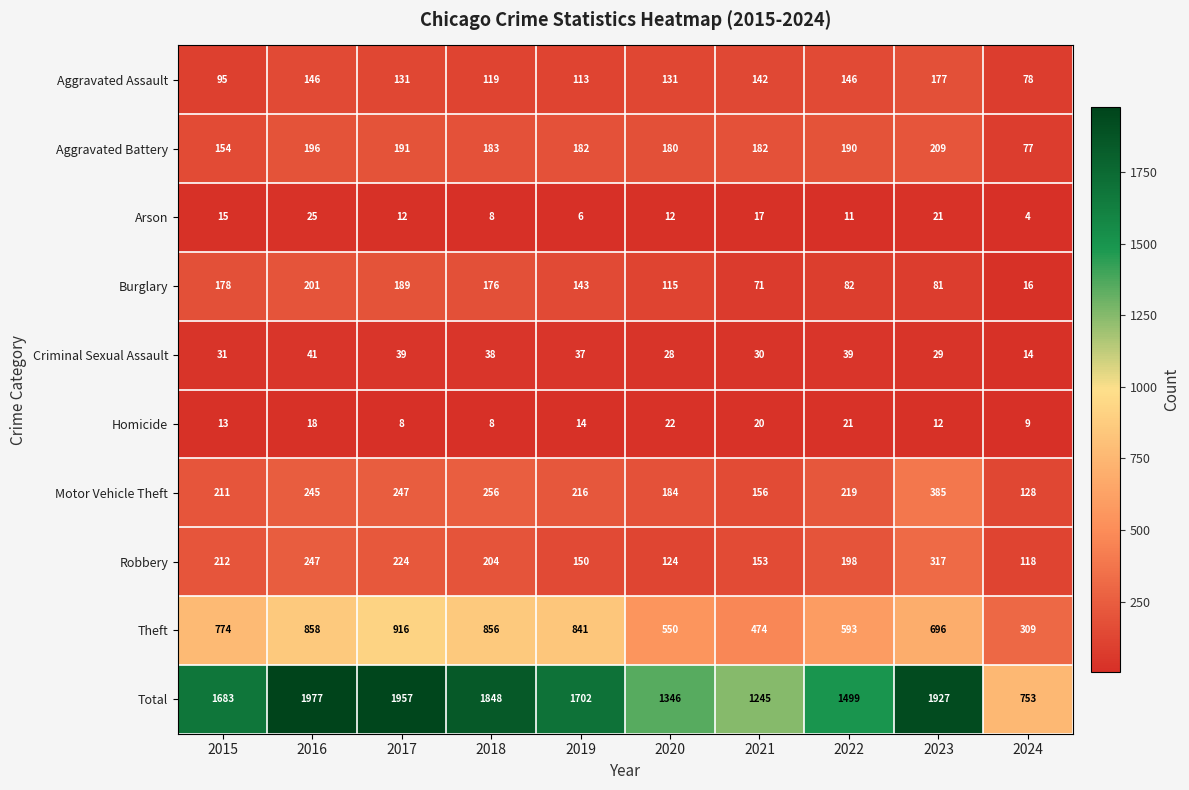

List the series in order of their peak value, highest first.

Total, Theft, Motor Vehicle Theft, Robbery, Aggravated Battery, Burglary, Aggravated Assault, Criminal Sexual Assault, Arson, Homicide